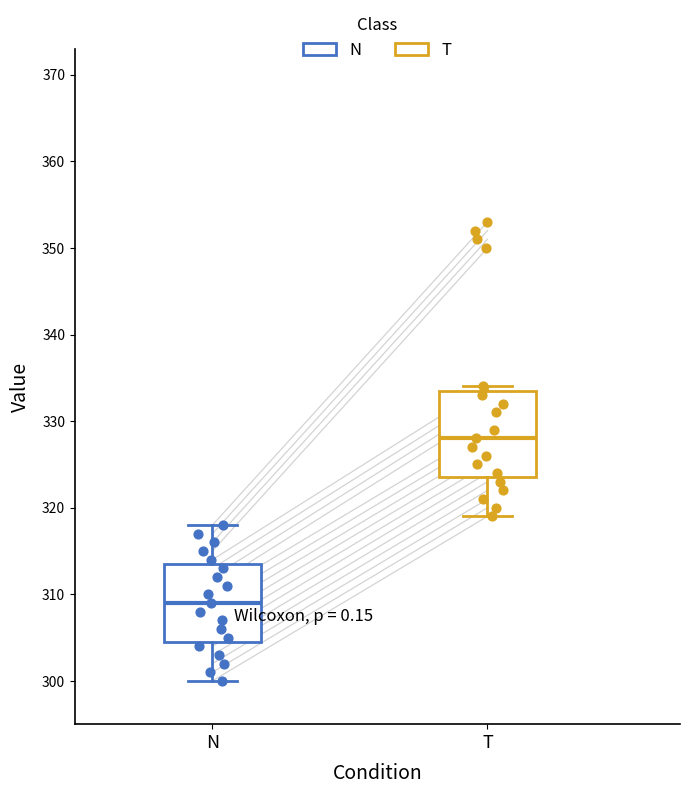

Which box has the highest median line?

T